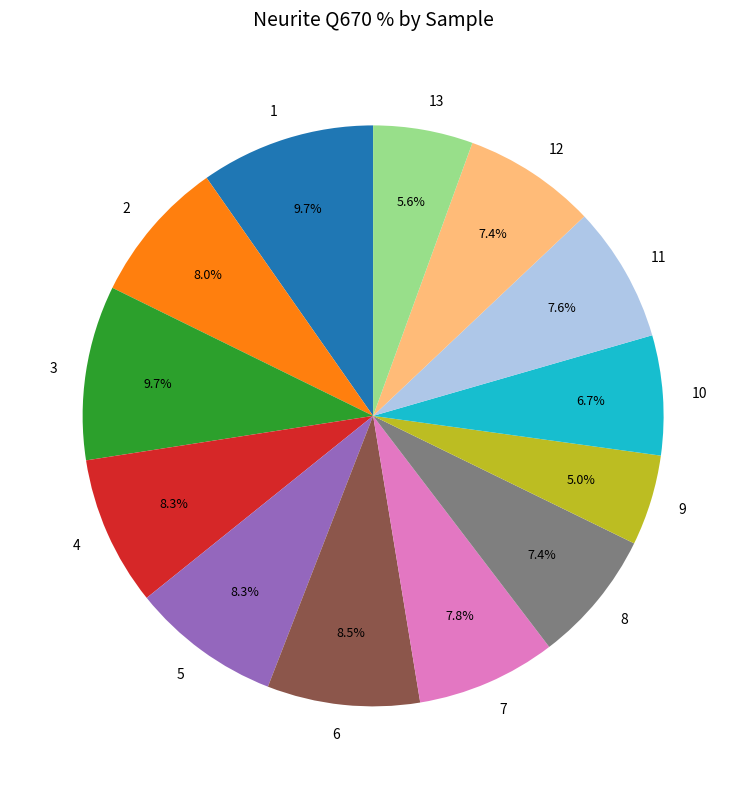

Approximately how many times larger is the value at 8 compared to 2?

0.9